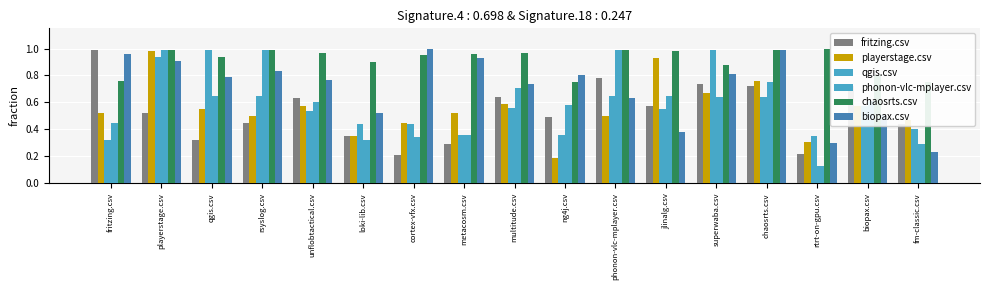

What is the value of the biopax.csv bar at the 1st from the left?

1.0